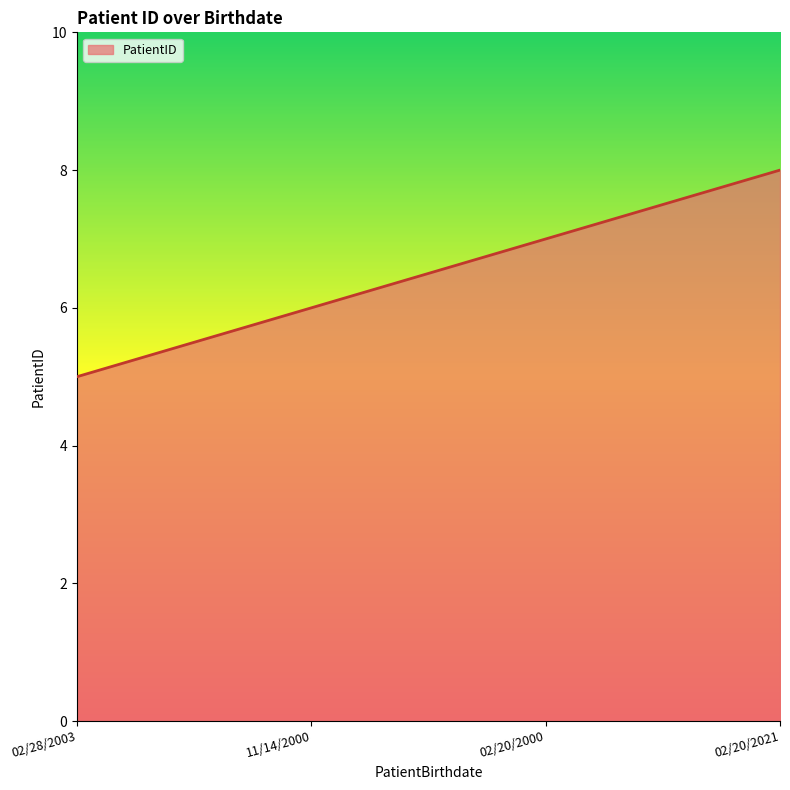

Count the number of categories in the chart.

4